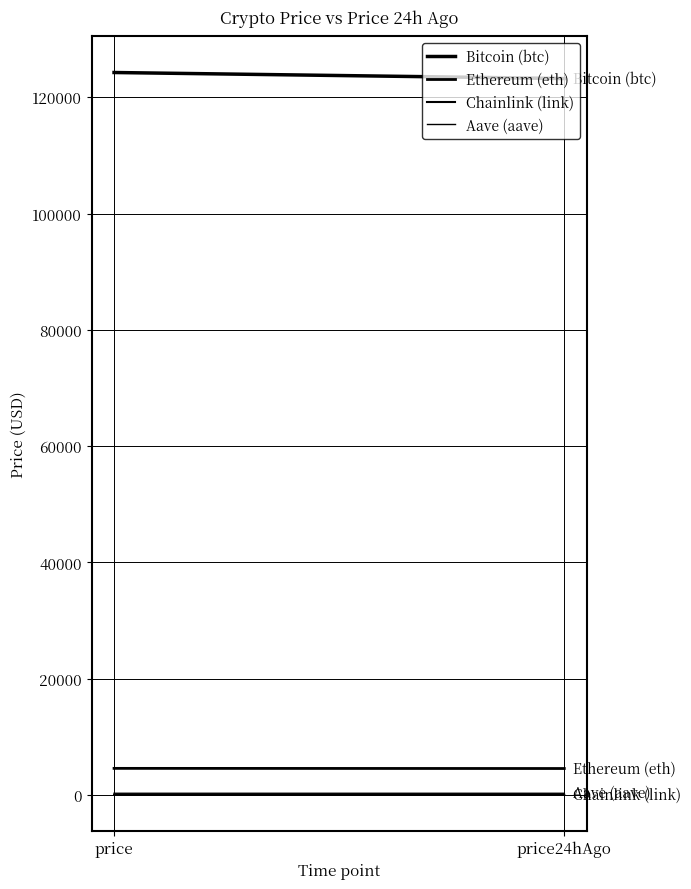

True or false: Chainlink (link) has a value of 22.7 at price24hAgo.

True